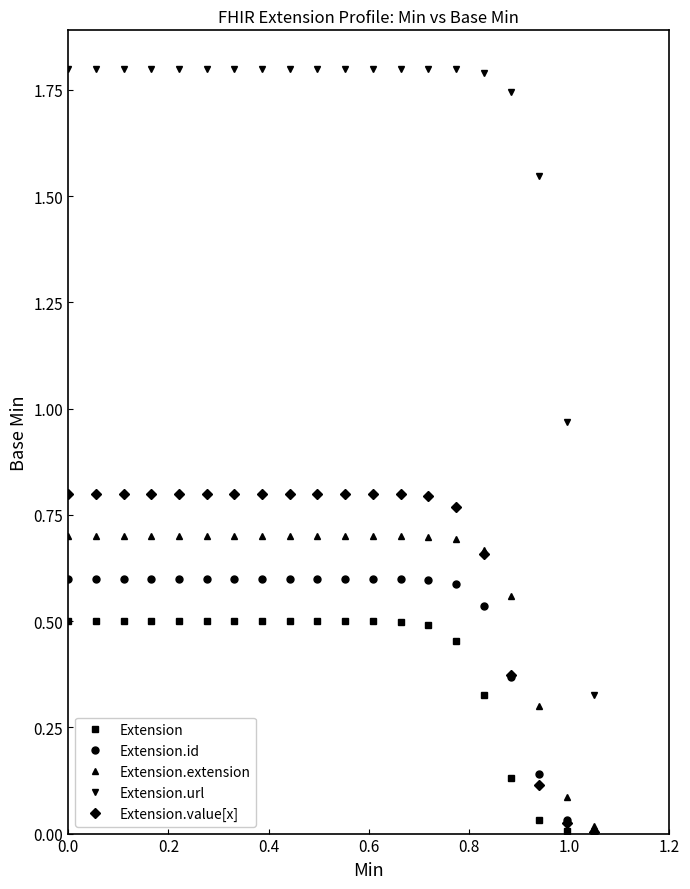

Which series has the largest total across all categories?

Extension.url